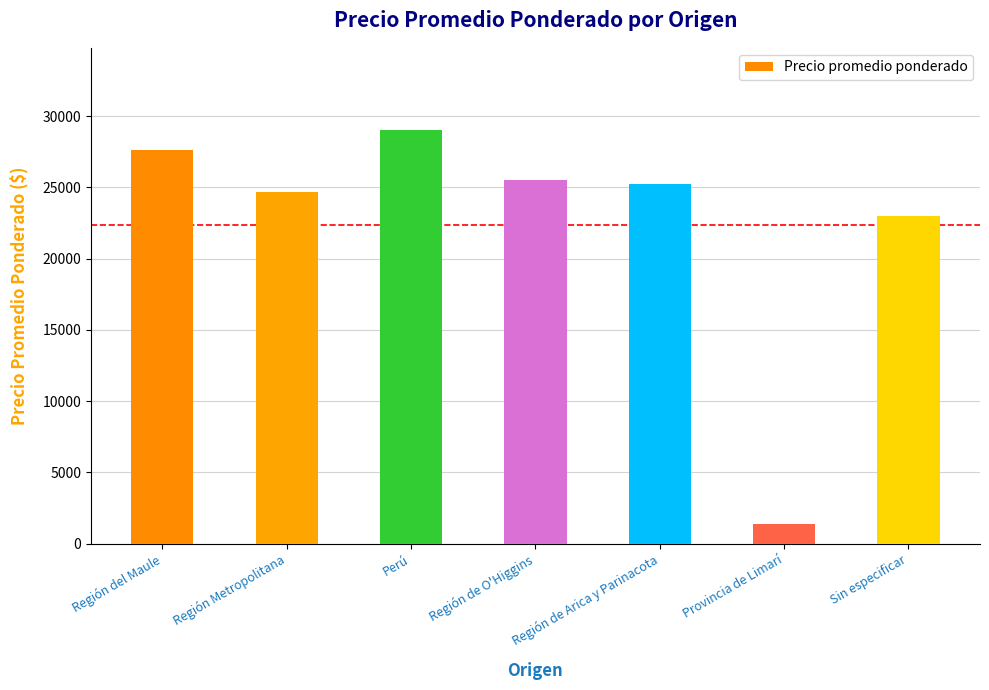

Where is the data nearest to the value 15176?

Sin especificar